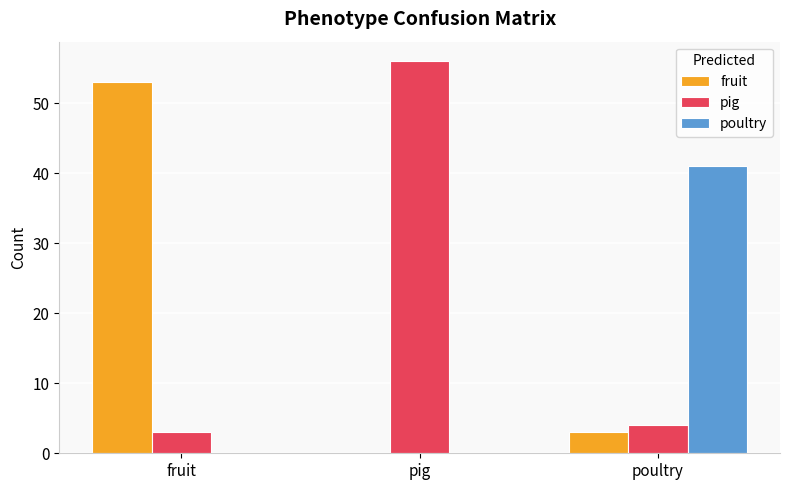

Where is fruit nearest to the value 26?

poultry